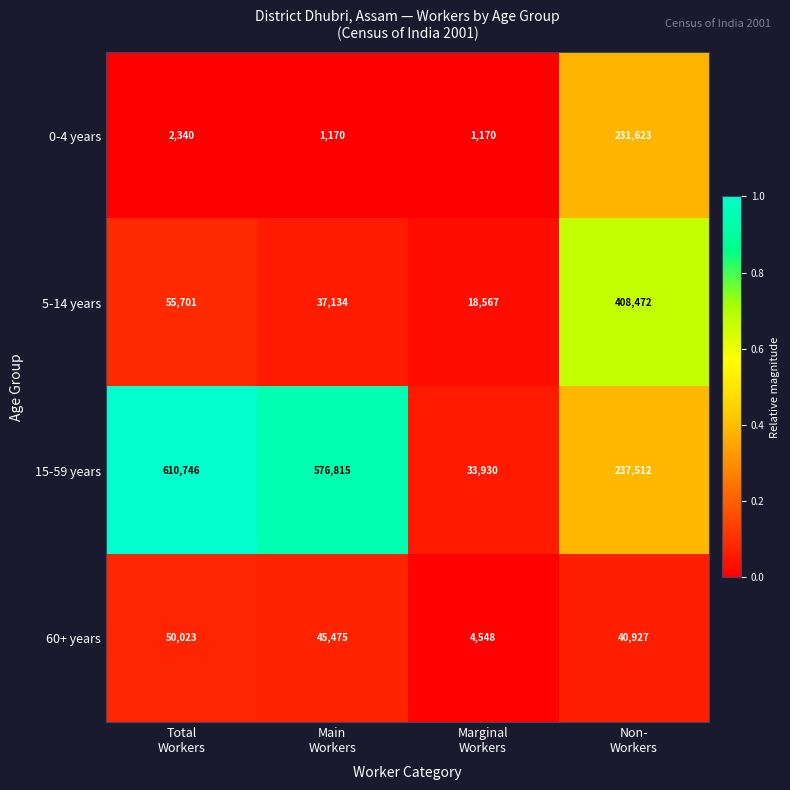

What is the difference between the maximum and minimum values in the 60+ years series?

45475